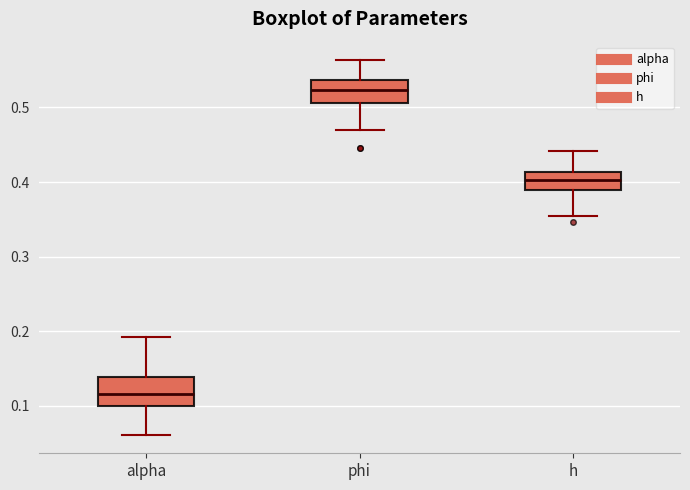

Where is the lower edge of the box for alpha on the y-axis? The values are not printed on the chart, so give them approximately, as read against the axis.

0.10